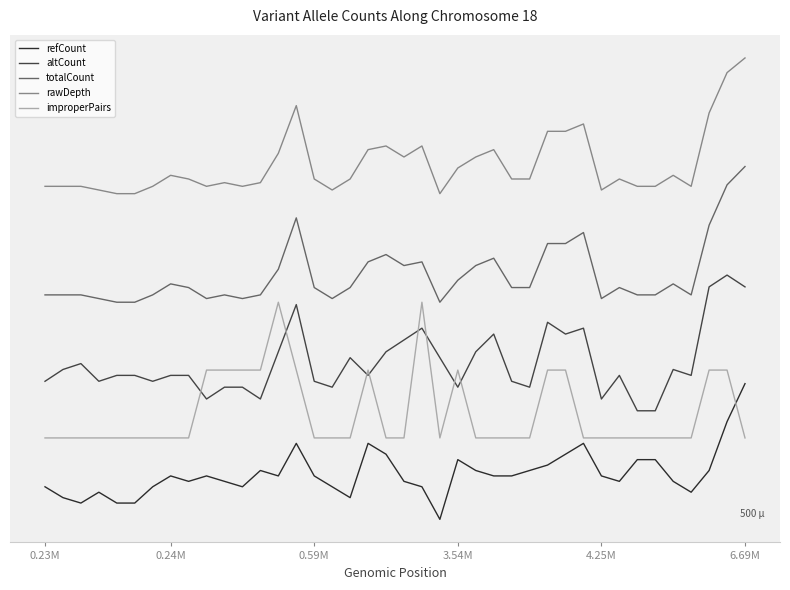

True or false: altCount has more than 0 points higher than both neighbors.

True